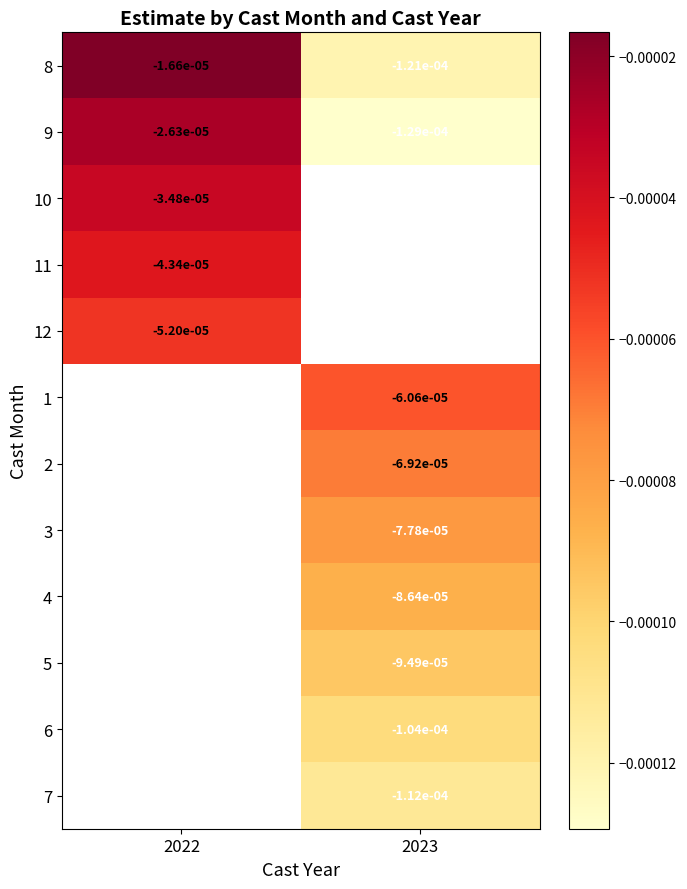

Is the value of 2 at 2023 greater than the value of 10 at 2023?

No